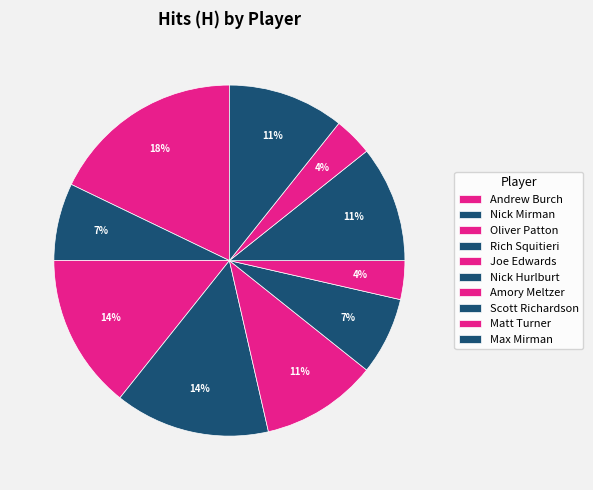

Does any single category account for the majority?

No